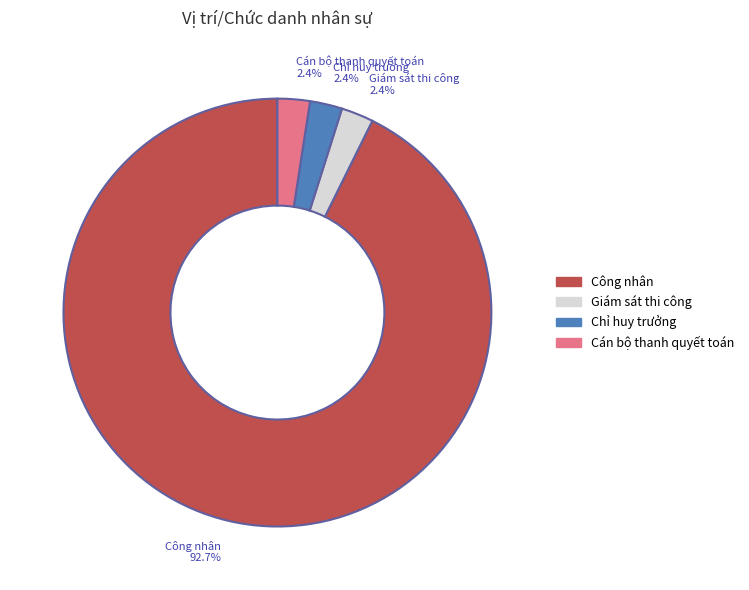

What is the majority slice?

Công nhân